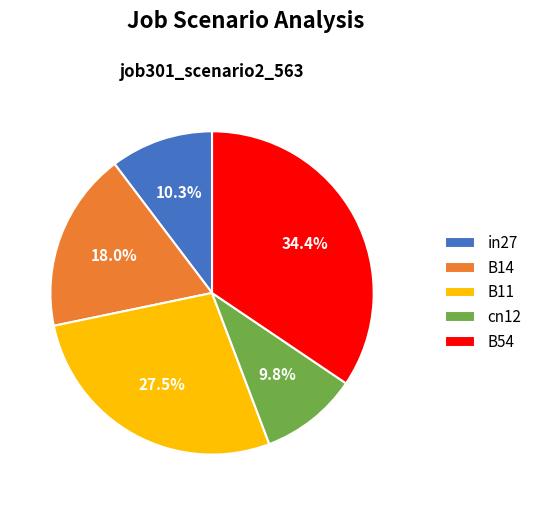

Which category has the smallest portion of the pie?

cn12